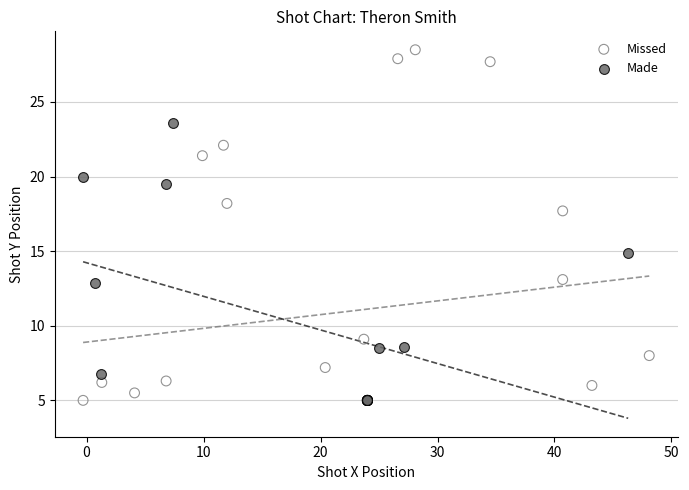

What are all the series names shown in the legend?

Missed, Made